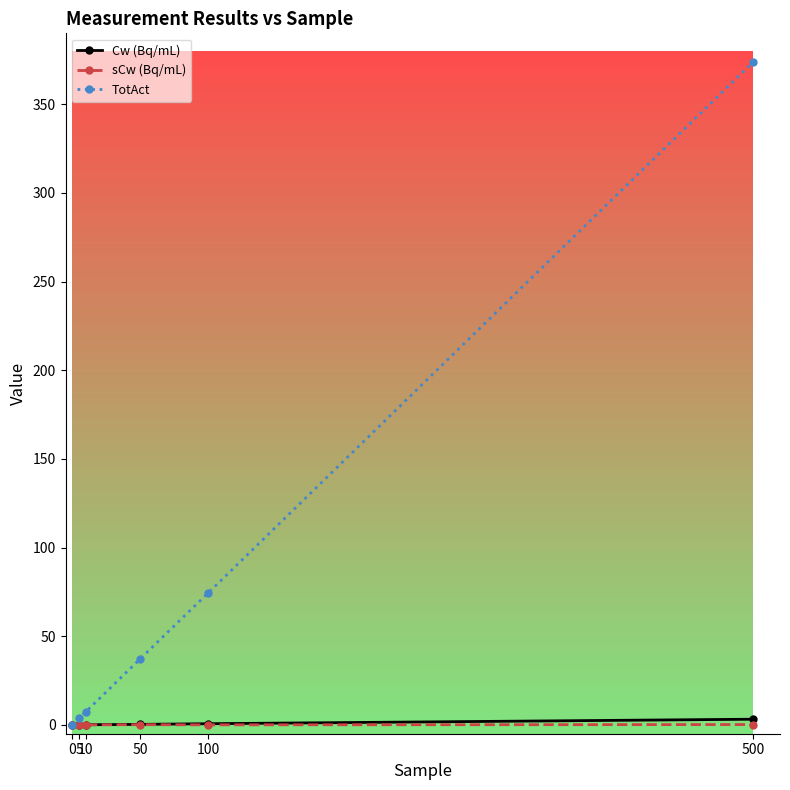

Which series has the largest total across all categories?

TotAct